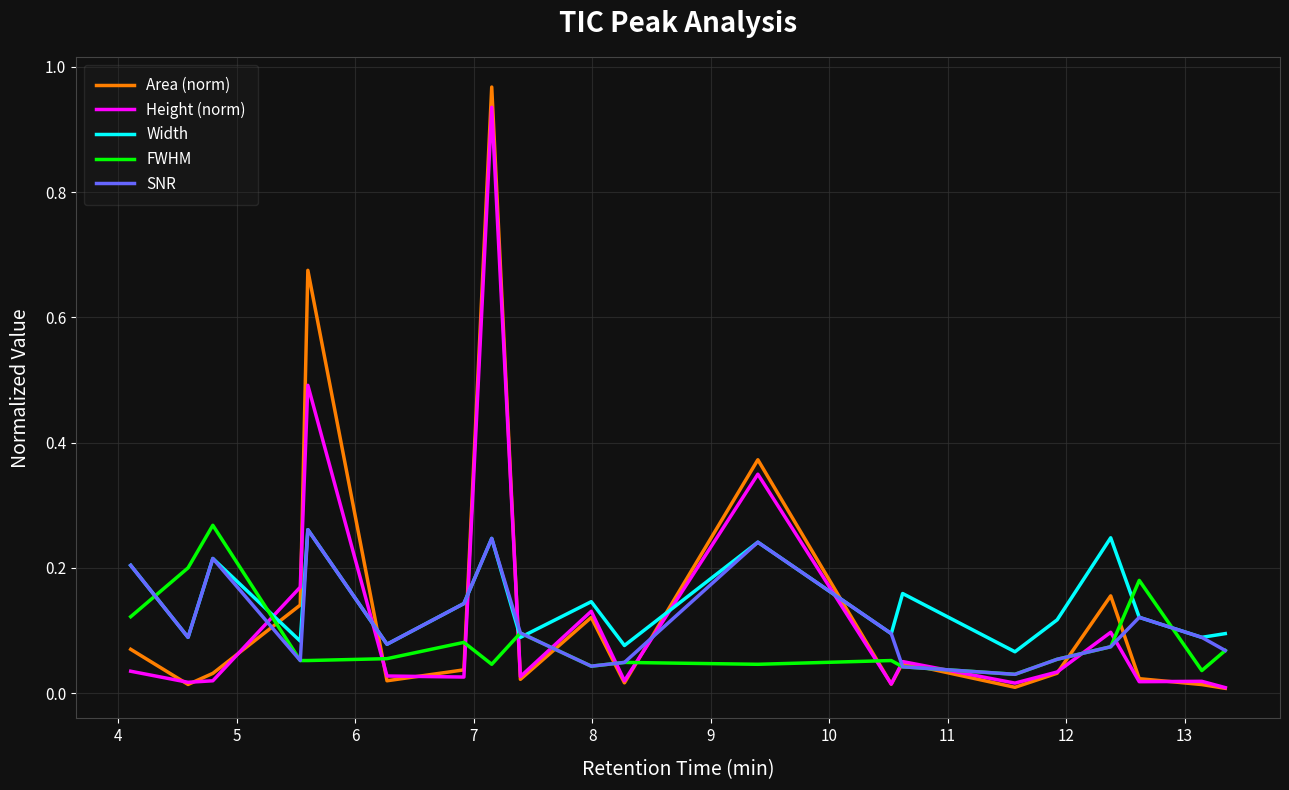

True or false: Height (norm) and Width intersect in this chart.

True